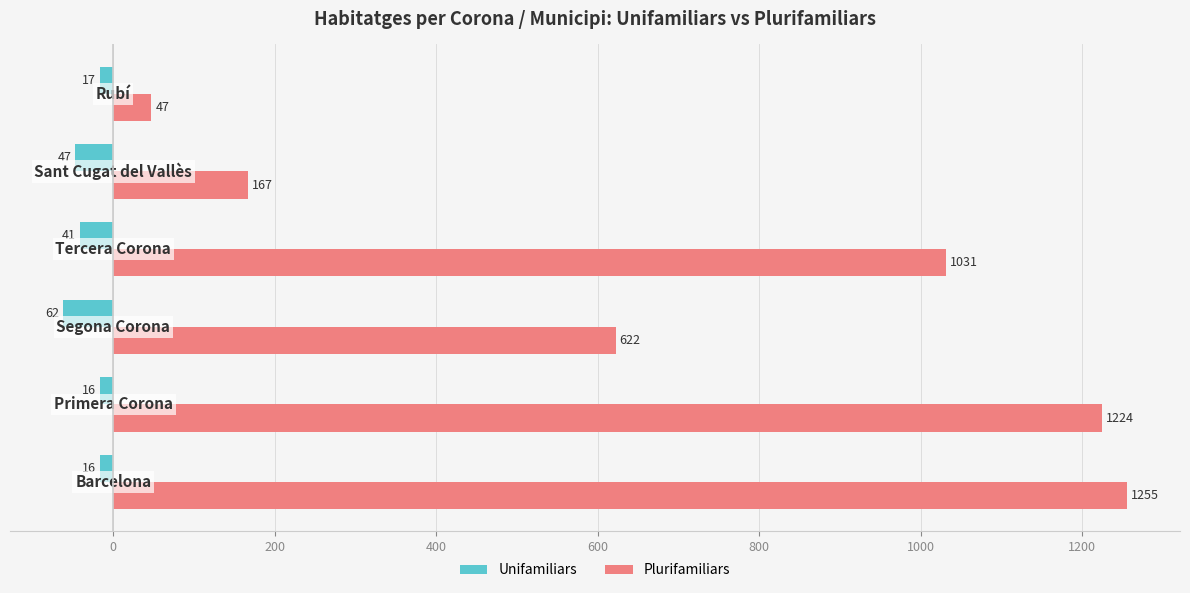

At how many categories does at least one series exceed 856?

3